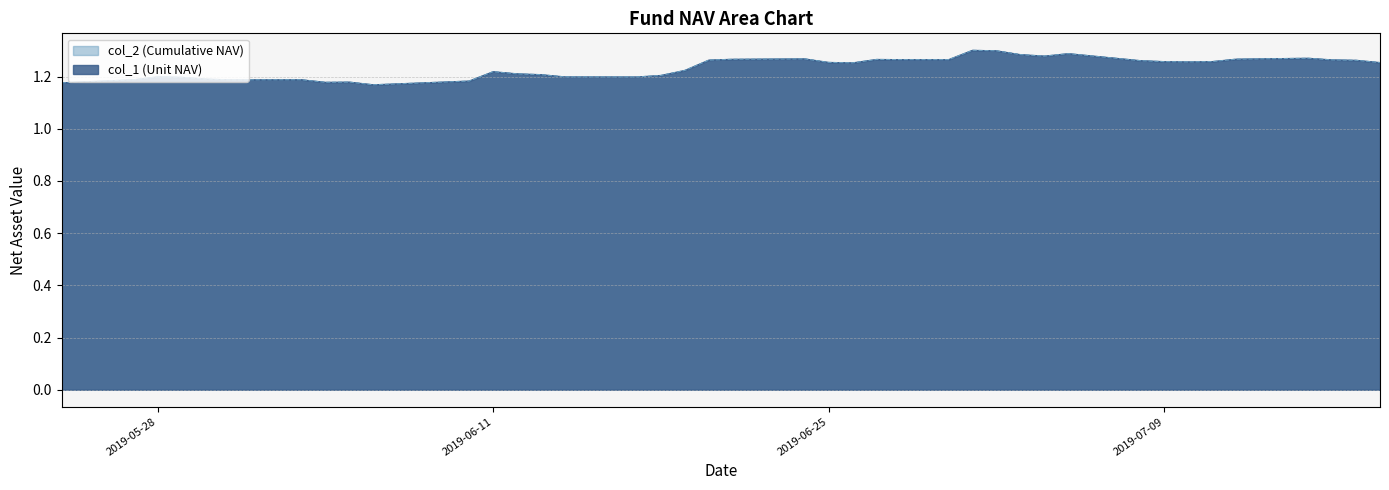

Which series has the largest range (max minus min)?

col_1